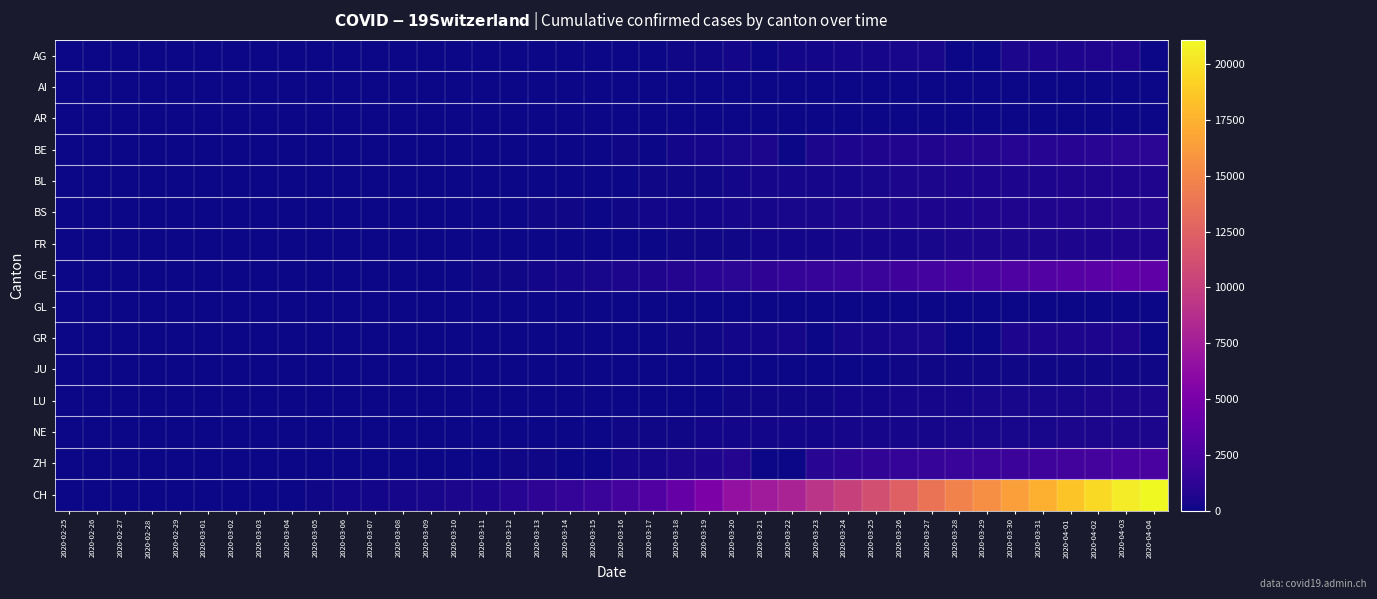

At 2020-03-30, list the series in order from largest to smallest.

CH, GE, ZH, BE, BS, BL, GR, AG, FR, NE, LU, JU, AR, GL, AI